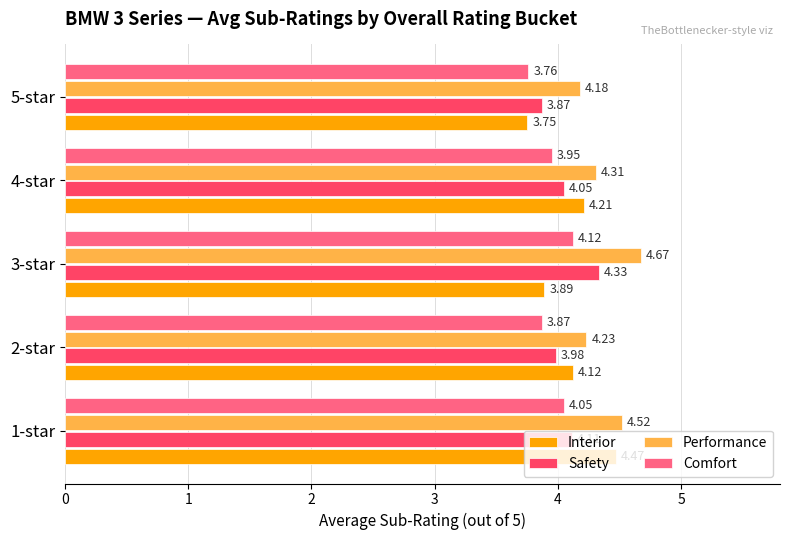

At how many categories does at least one series exceed 4?

5